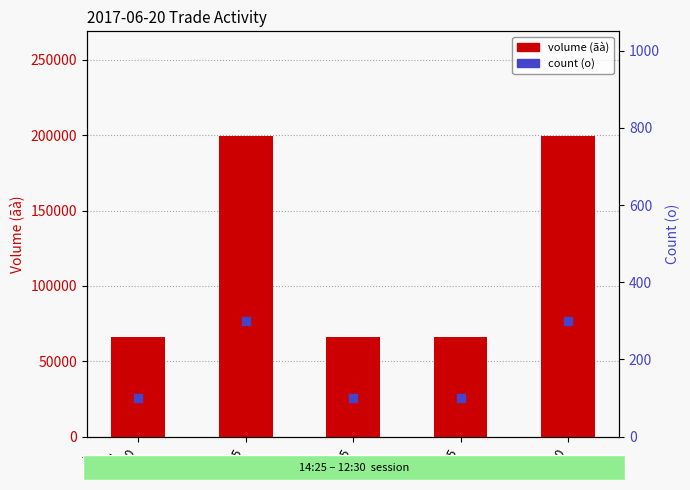

What are all the series names shown in the legend?

volume (ãà), count (o)